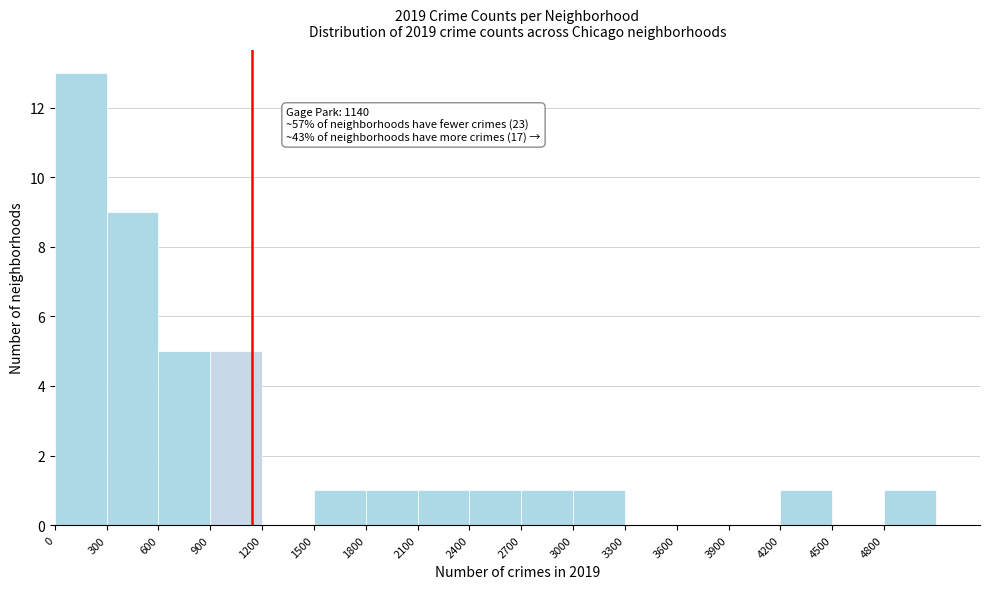

Over which range of the x-axis is the bar tallest?

0 to 300